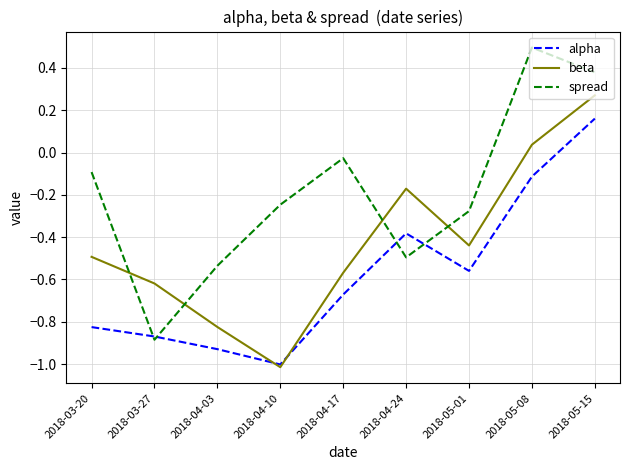

How many positive values does the spread series have?

2